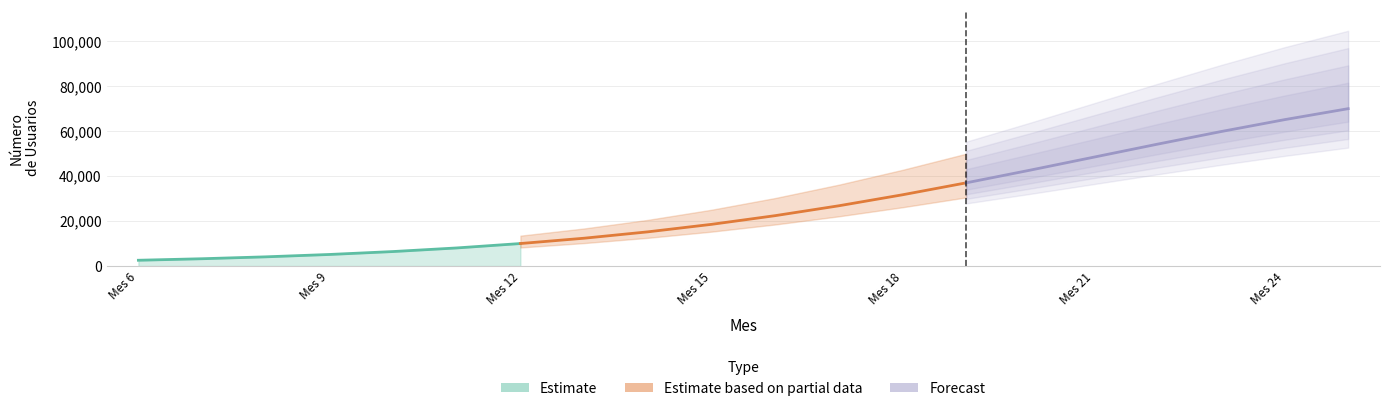

Does the chart display data point markers on the line(s)?

No